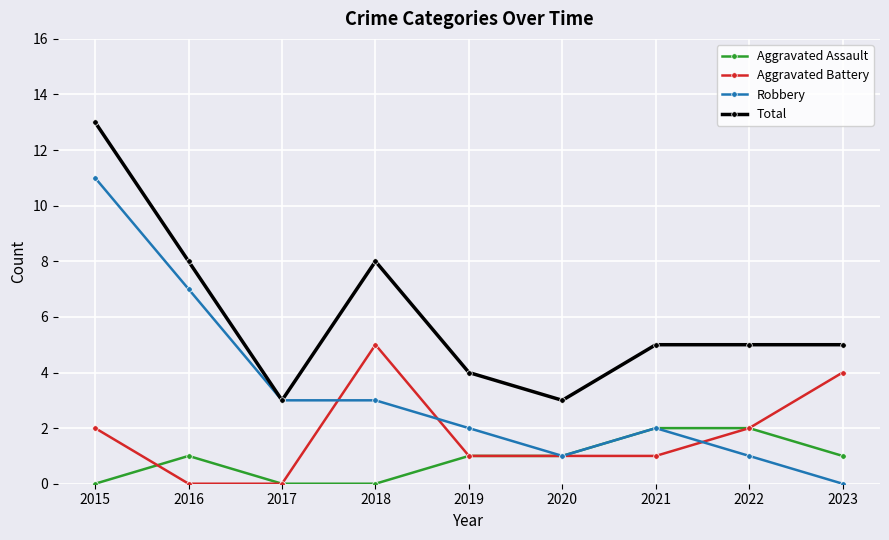

What is the average value of the Robbery series?

3